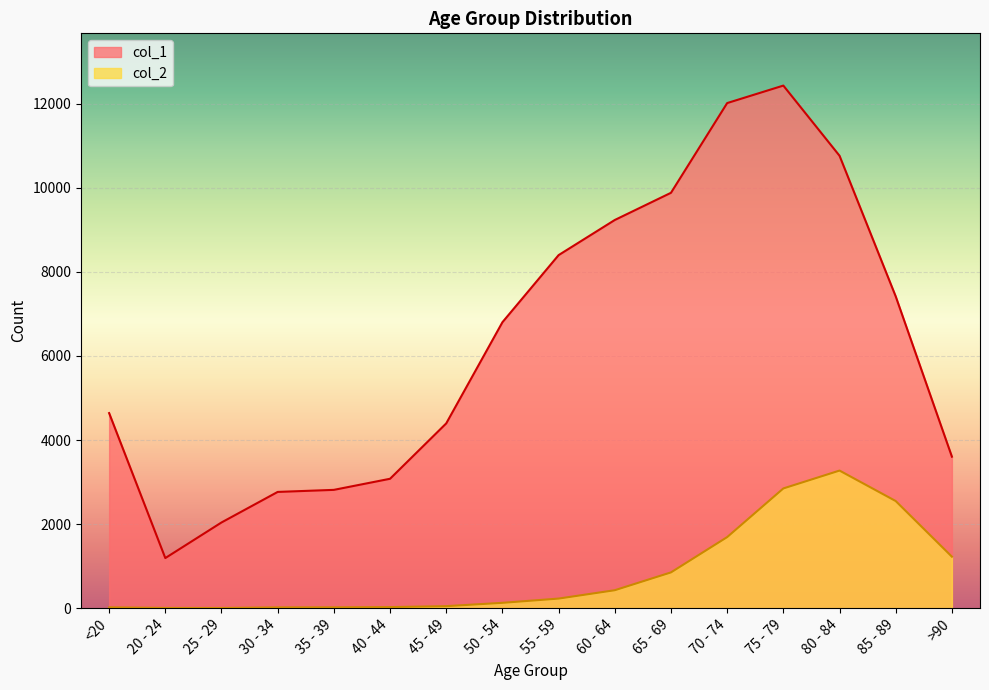

What is the sum of all col_1 values?

101482